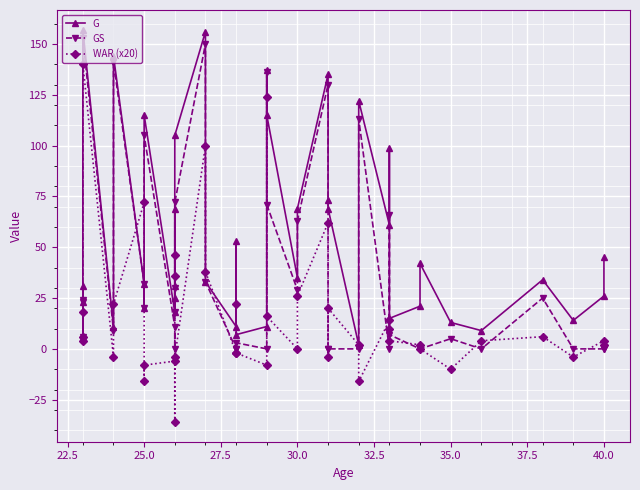

What is the difference between the second highest and minimum values in the G series?

154